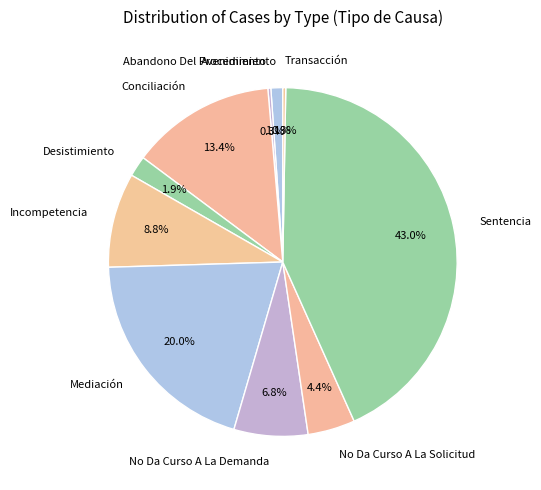

Does Abandono Del Procedimiento represent more than half of the total?

No